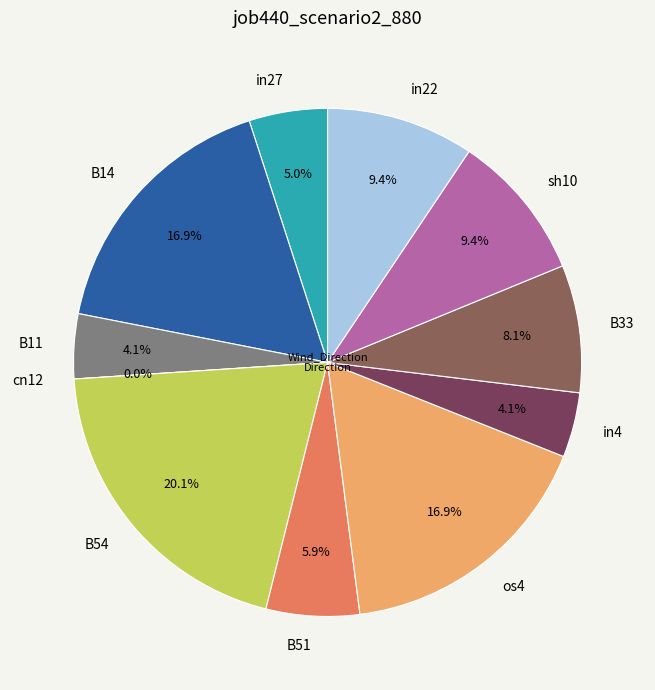

True or false: B11 accounts for 4% of the total.

True